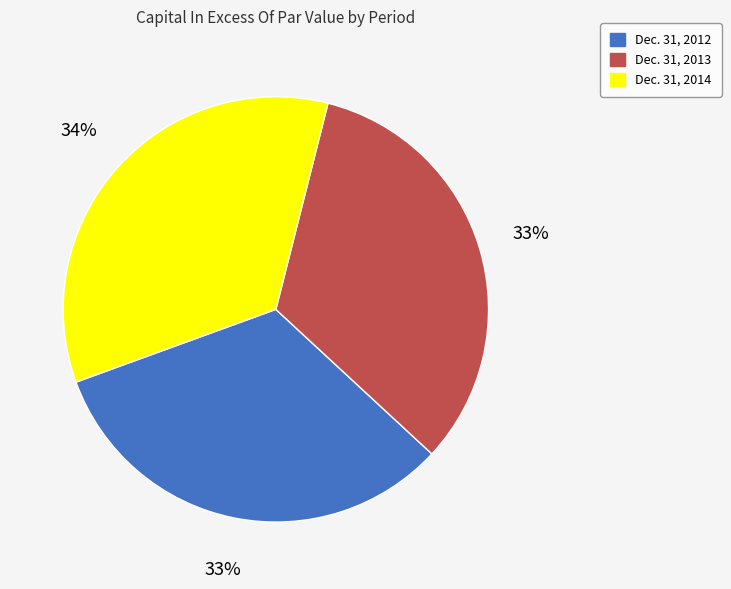

To the nearest percent, what portion does Dec. 31, 2014 represent?

34%